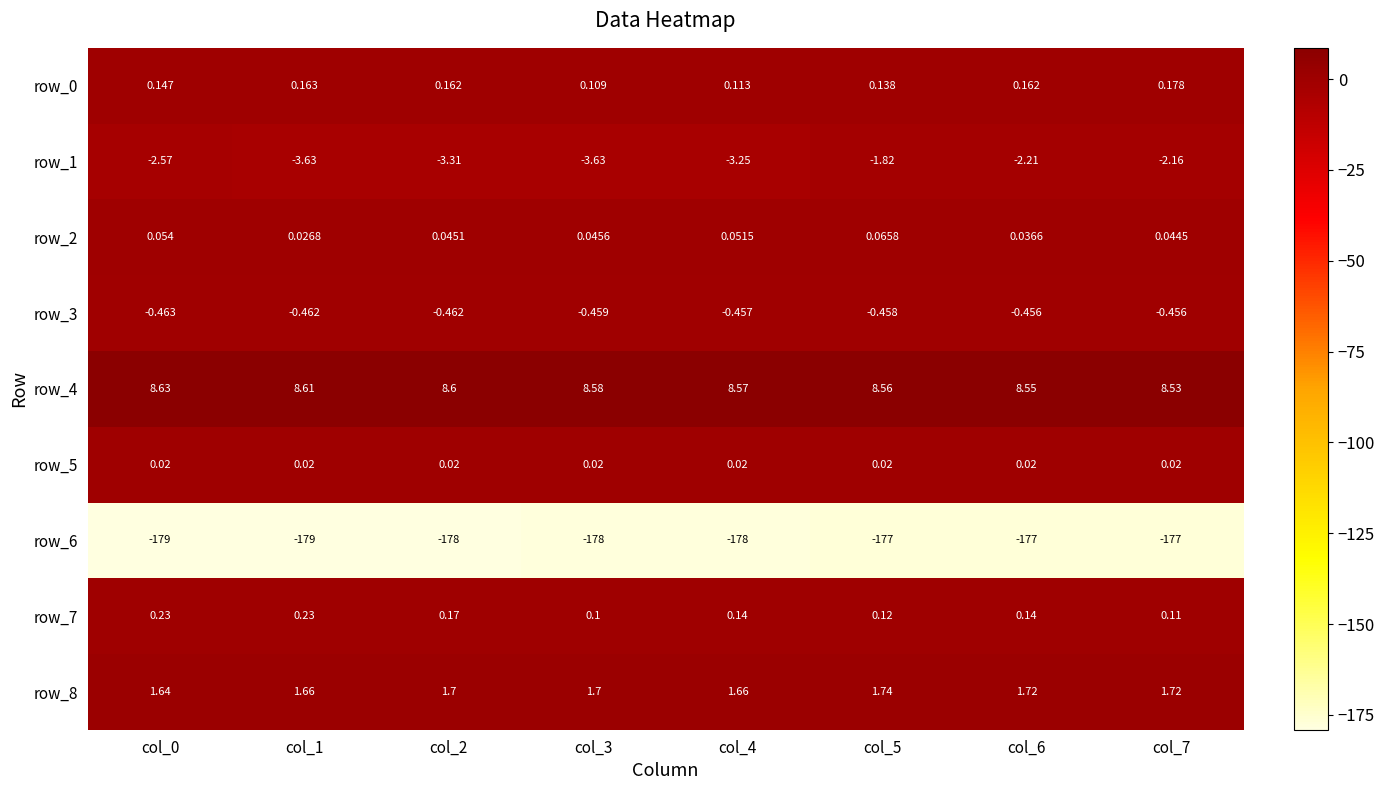

Is the value of row_8 at col_2 greater than the value of row_2 at col_3?

Yes